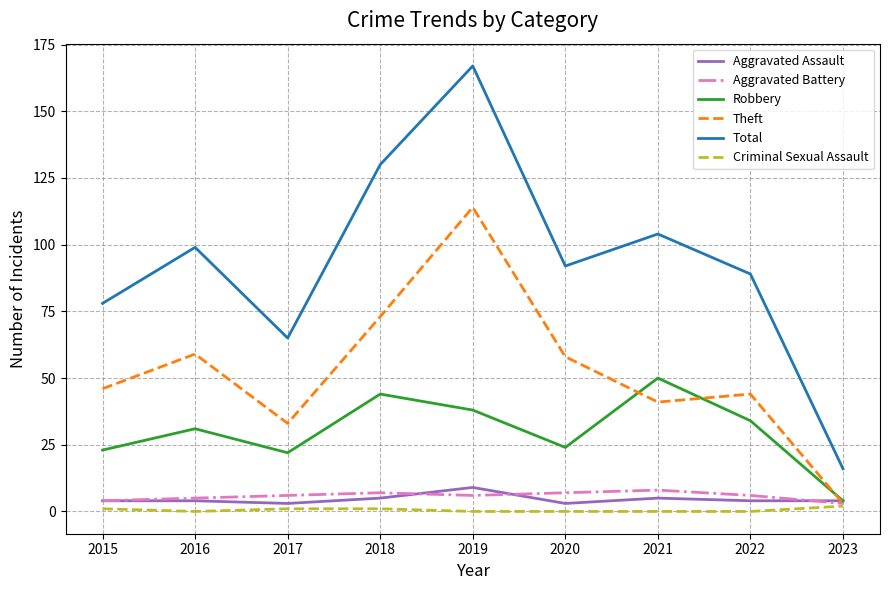

Which series has the widest spread of values?

Total